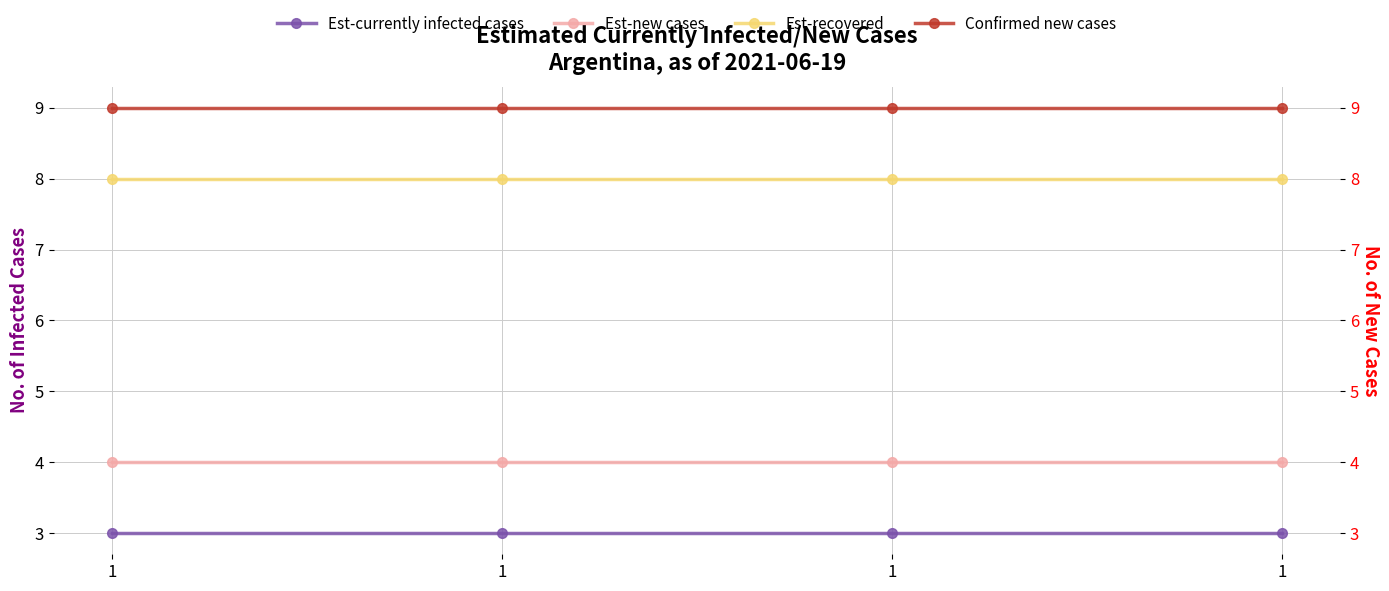

Does the chart have visible grid lines?

Yes